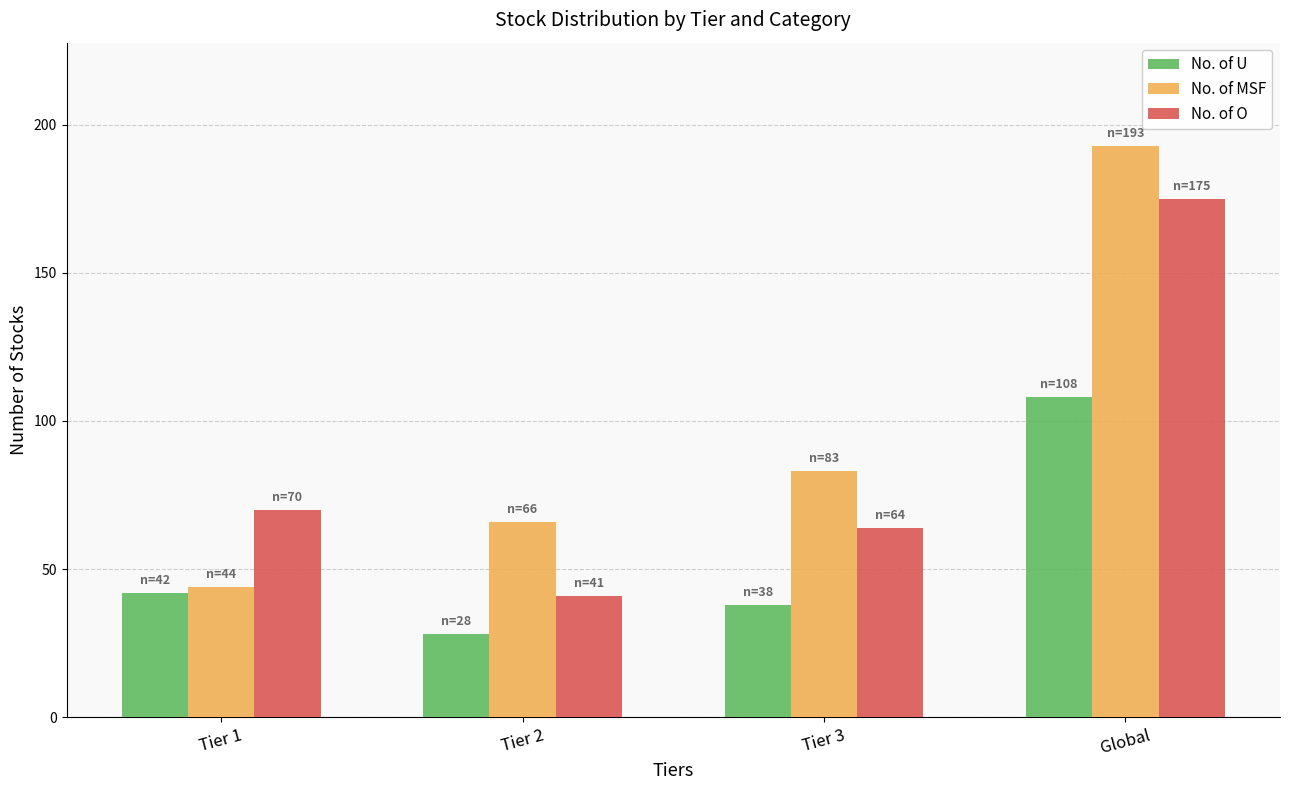

Read the No. of MSF value at Global, to the nearest 10.

190